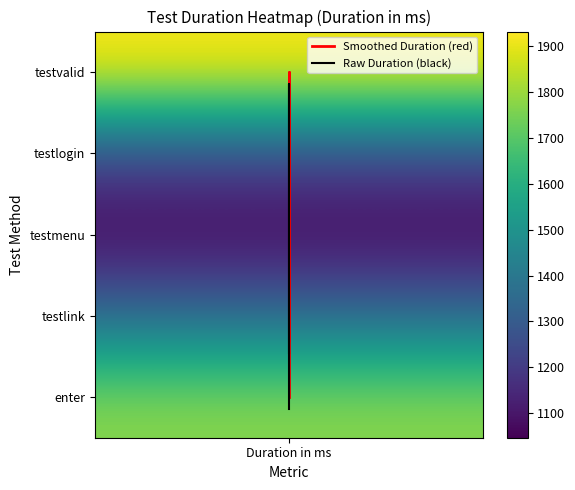

How many values in the Smoothed Duration (red) series exceed 1?

3